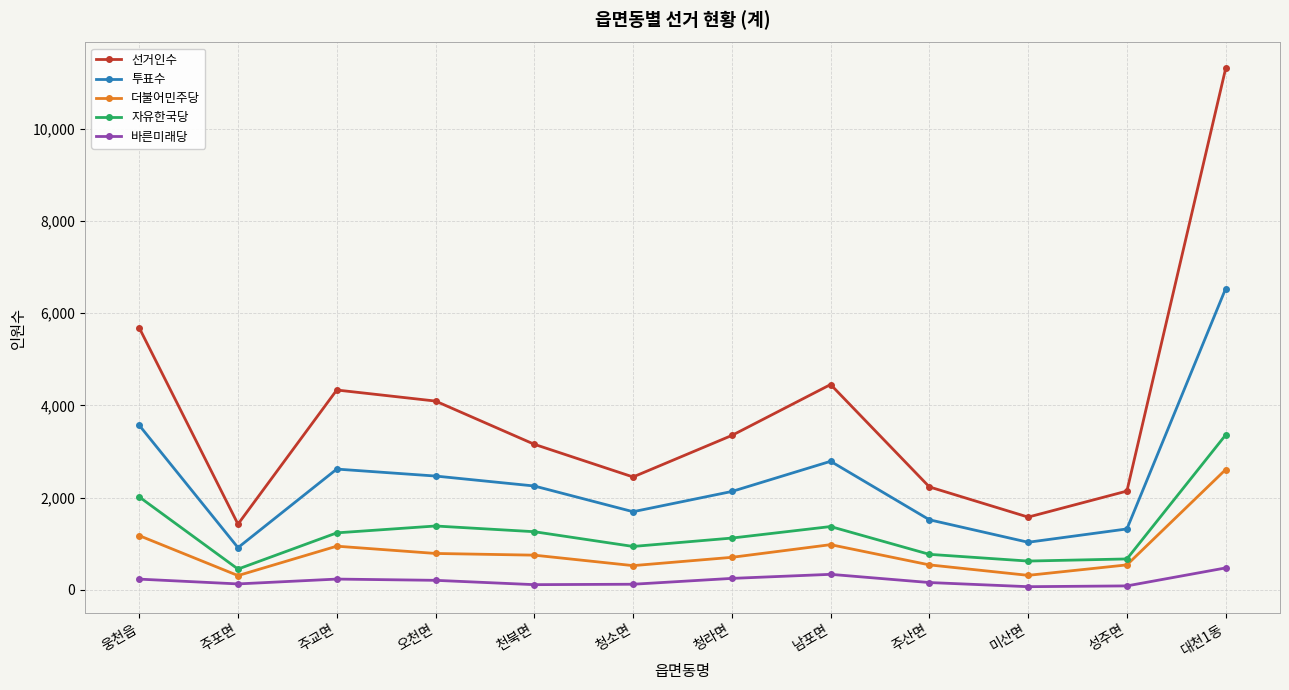

Does the chart display data point markers on the line(s)?

Yes